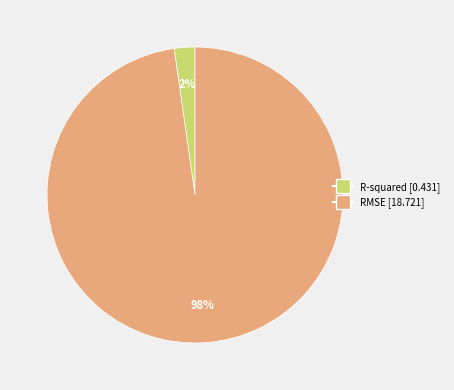

Is the sum of RMSE and R-squared greater than half?

Yes